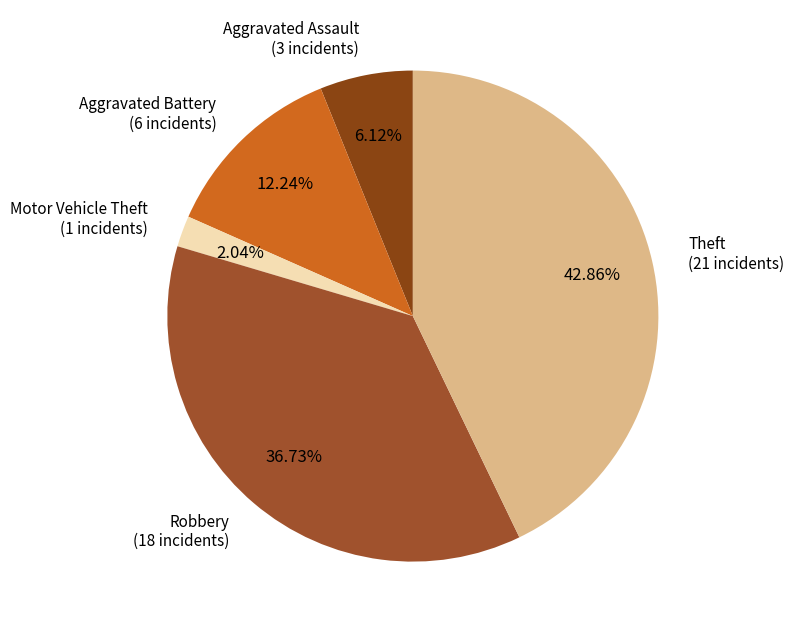

Is there a majority slice in this chart?

No